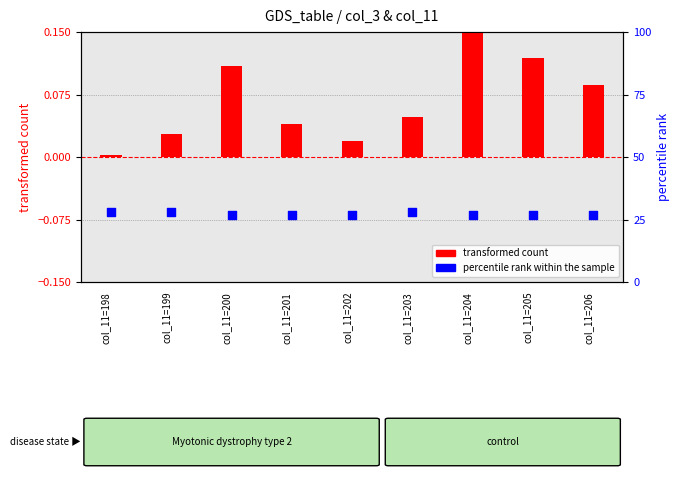

What is the total value across all series at col_11=201?

27.0